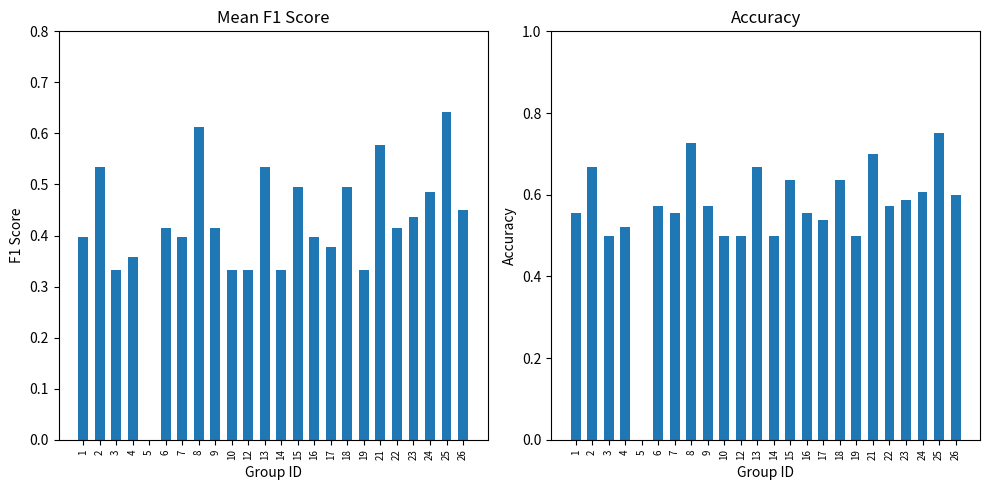

List the labels in order of f1 value, largest first.

25, 8, 21, 2, 13, 15, 18, 24, 26, 23, 6, 9, 22, 1, 7, 16, 17, 4, 3, 10, 12, 14, 19, 5